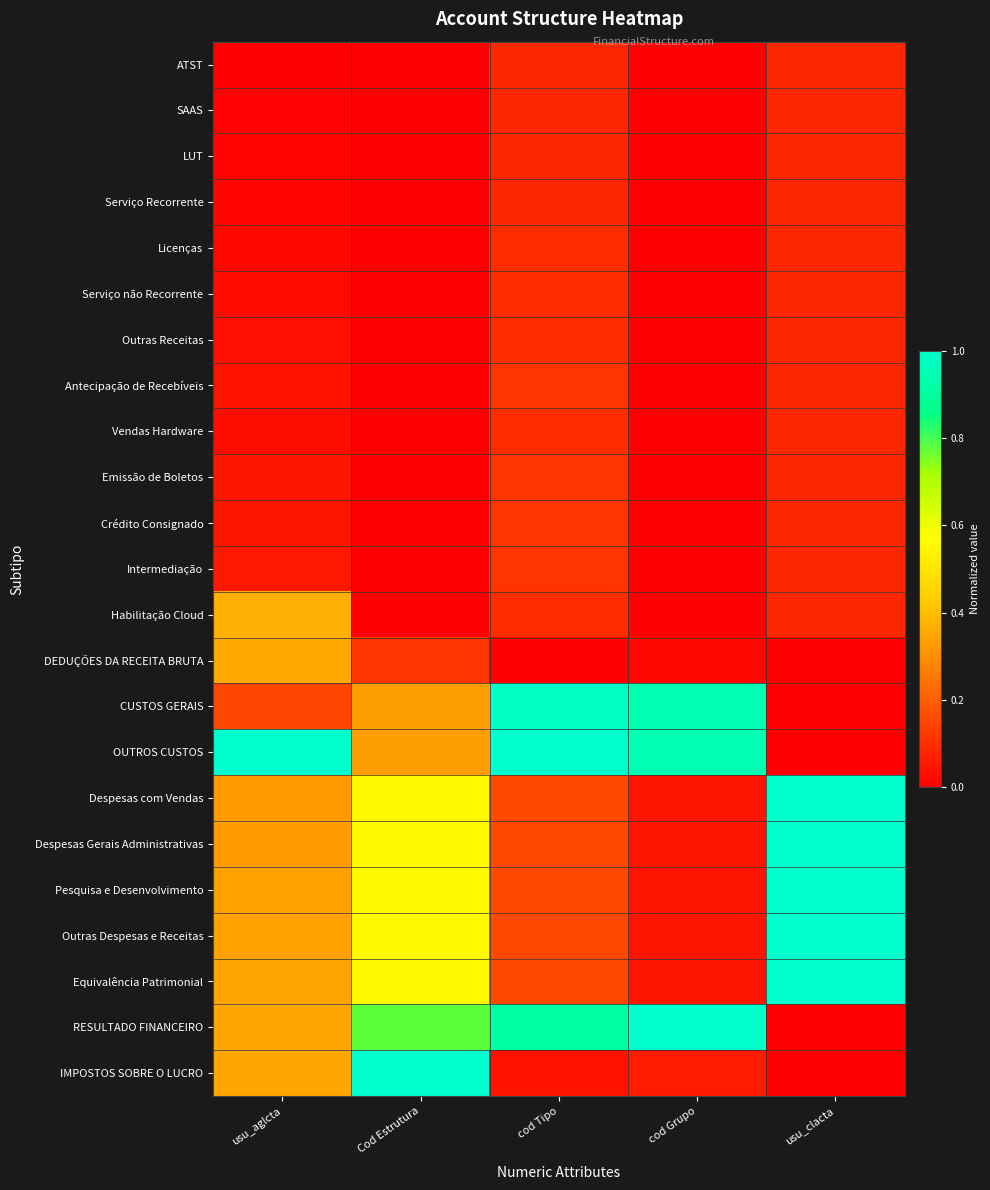

What is the difference between the highest and lowest values at usu_clacta?

1.0